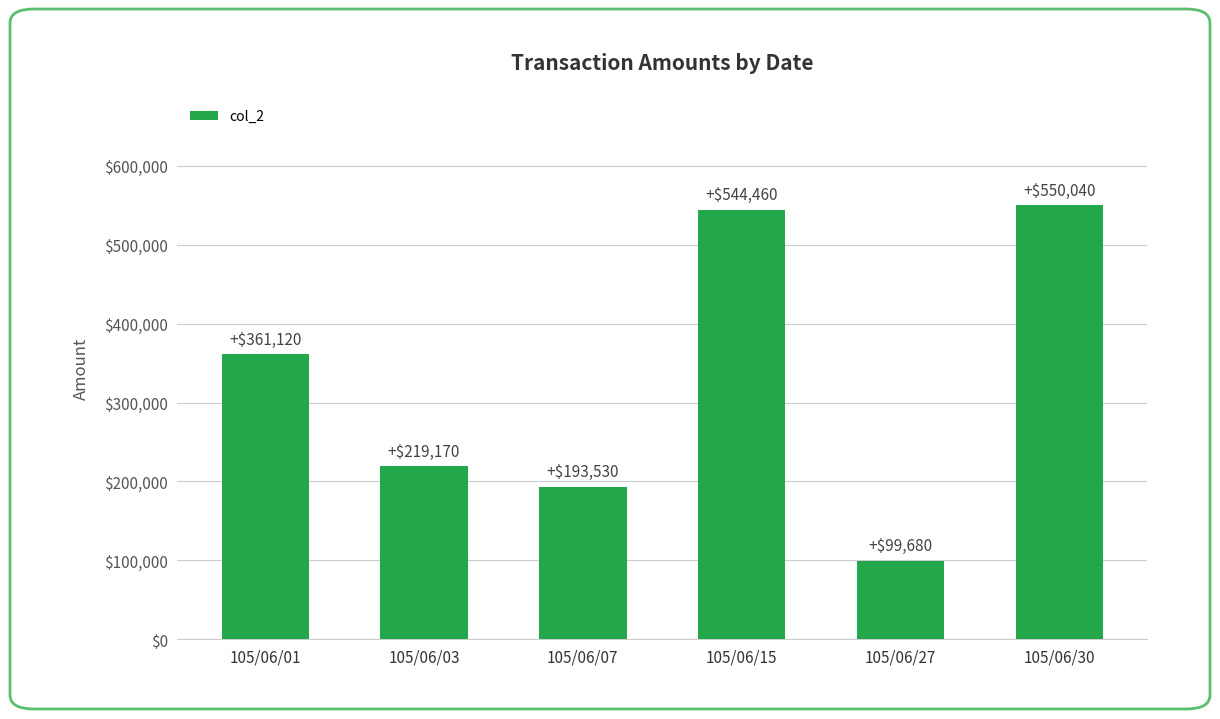

What is the difference between the values at 105/06/27 and 105/06/07?

93850